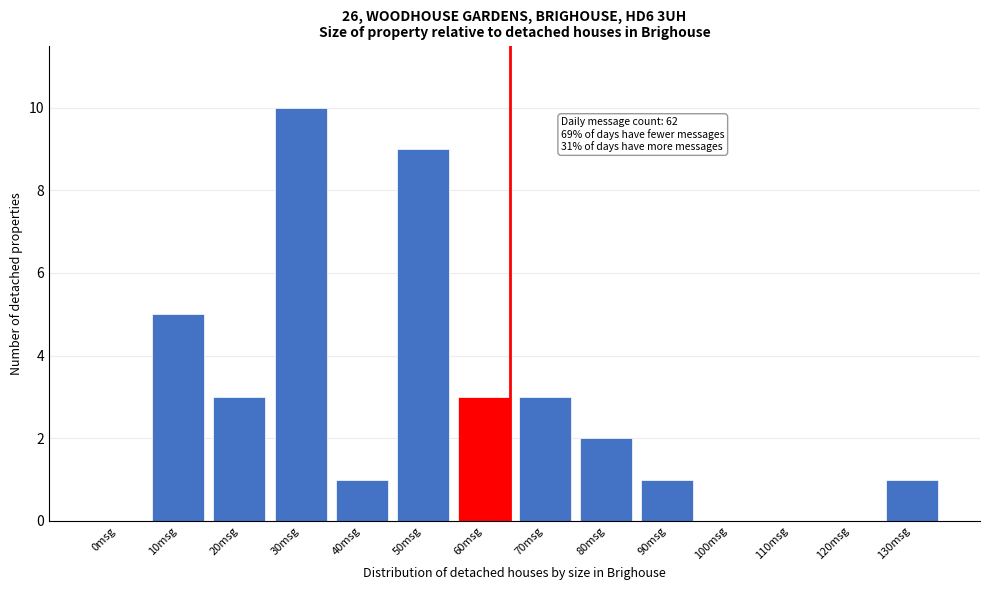

Reading left to right, what are all the values shown in this chart?

0msg=0	10msg=5	20msg=3	30msg=10	40msg=1	50msg=9	60msg=3	70msg=3	80msg=2	90msg=1	100msg=0	110msg=0	120msg=0	130msg=1